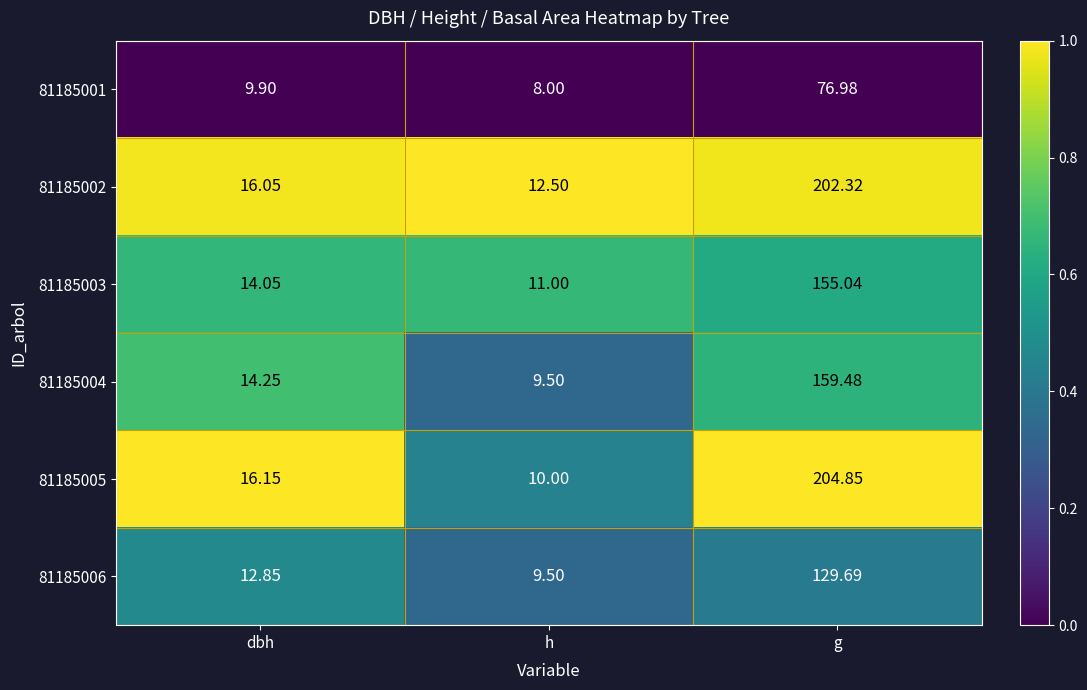

At which category is the sum across all series the highest?

g